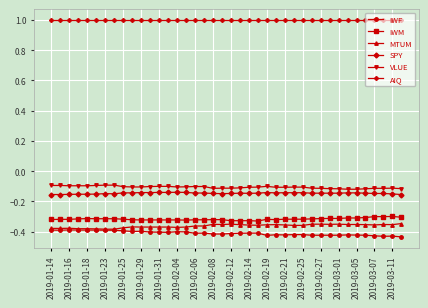

True or false: AIQ and IWF cross at least once.

False